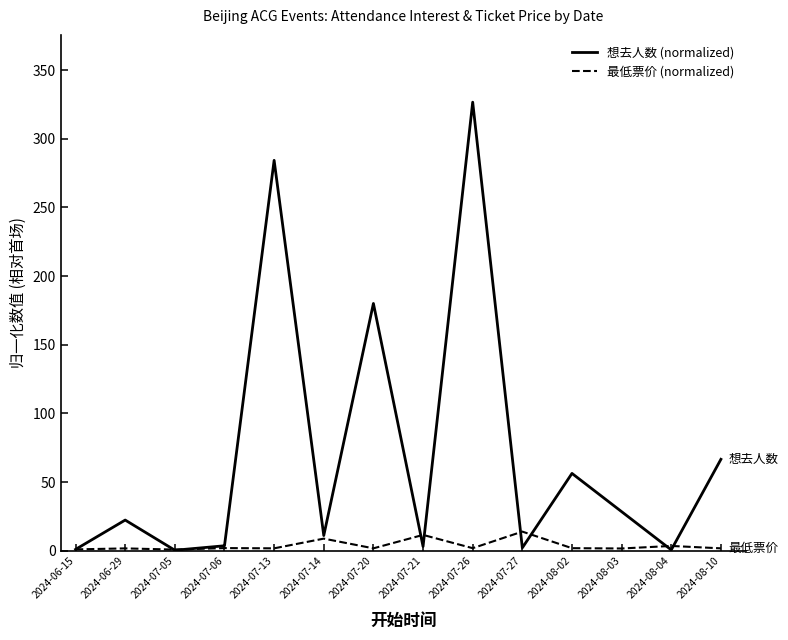

List the series in order of their overall mean, lowest first.

最低票价 (normalized), 想去人数 (normalized)